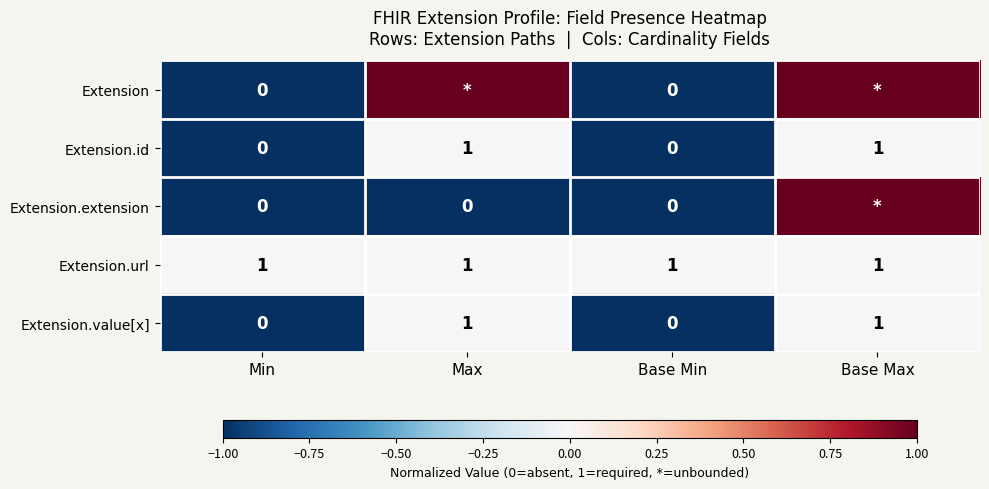

How many Extension.id values are between 0 and 1?

4